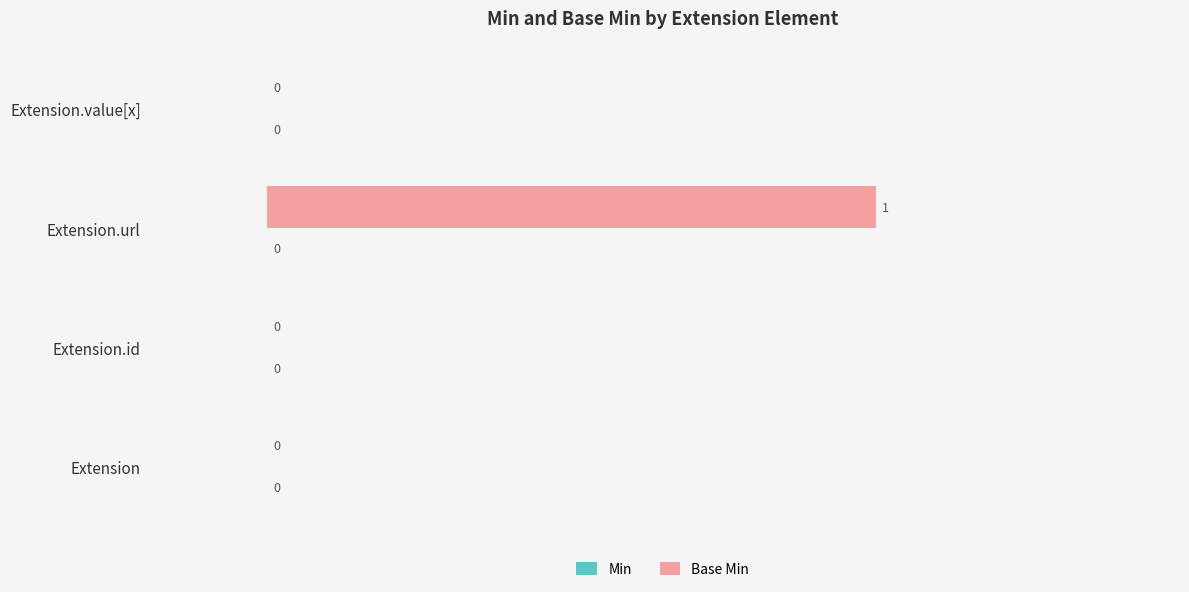

How many values are between 0 and 1?

4